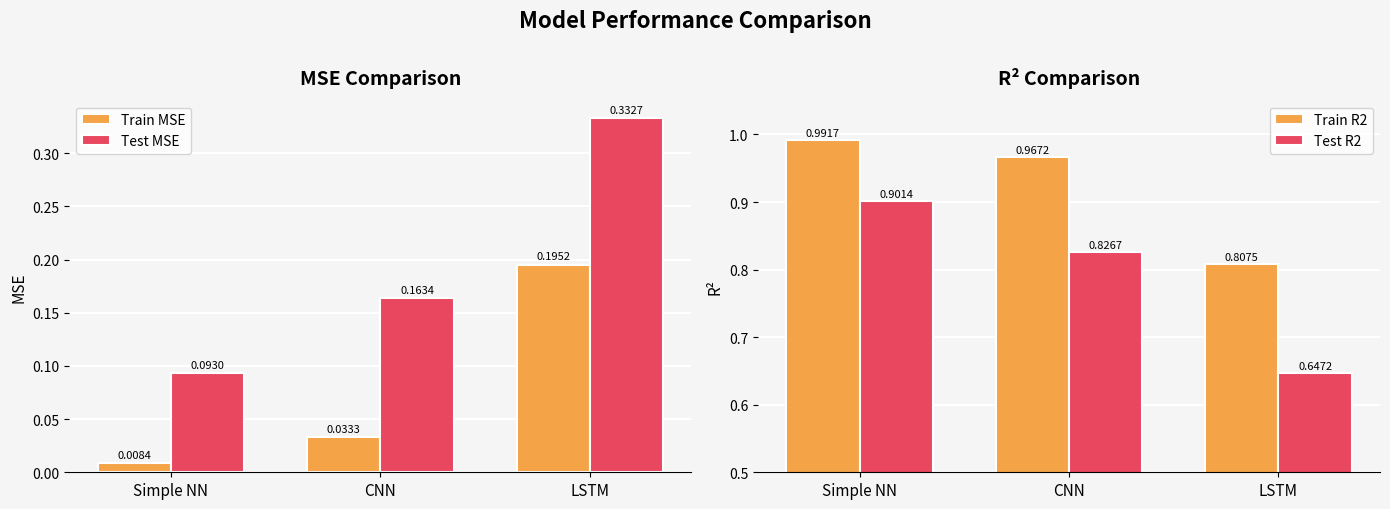

What is the highest value of the Test R2 series?

0.9